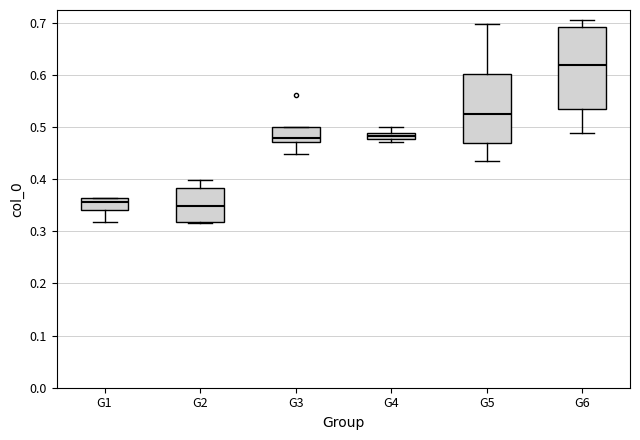

Where does the lower whisker of the box for G6 end on the y-axis? The values are not printed on the chart, so give them approximately, as read against the axis.

0.49